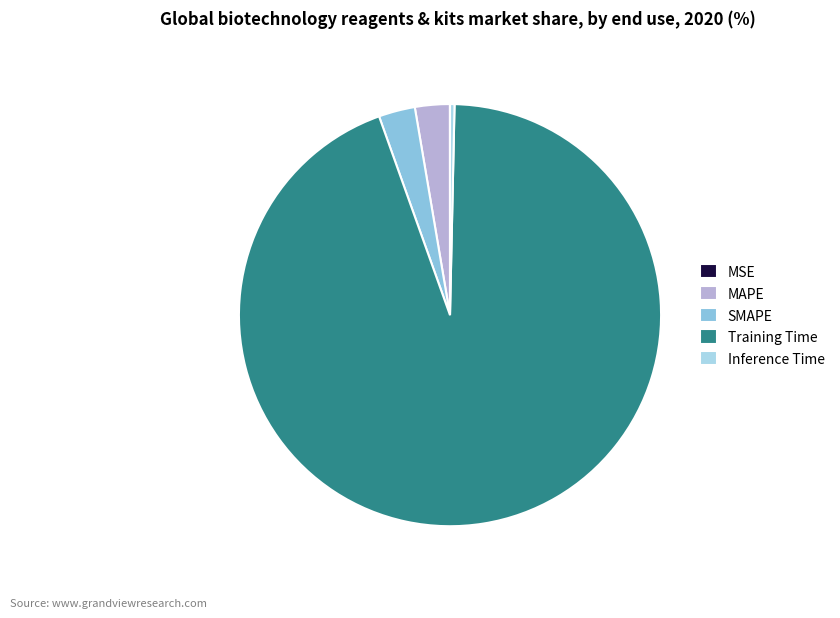

To the nearest percent, what portion does Training Time represent?

94%